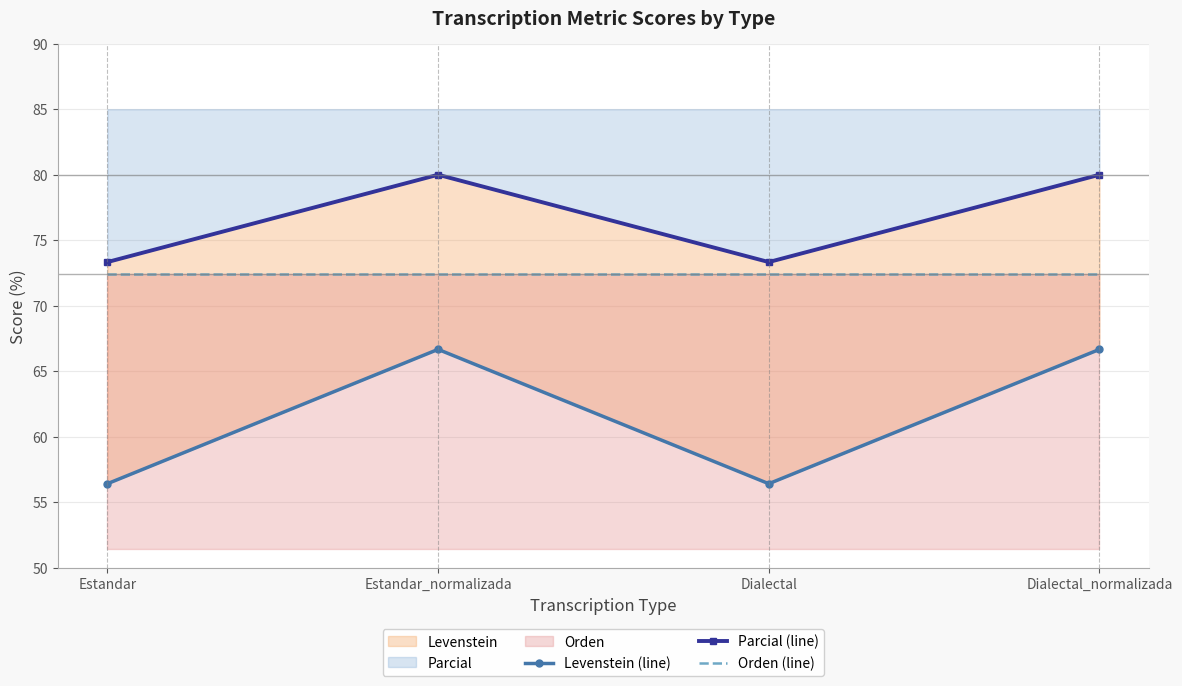

Does the chart have visible grid lines?

Yes